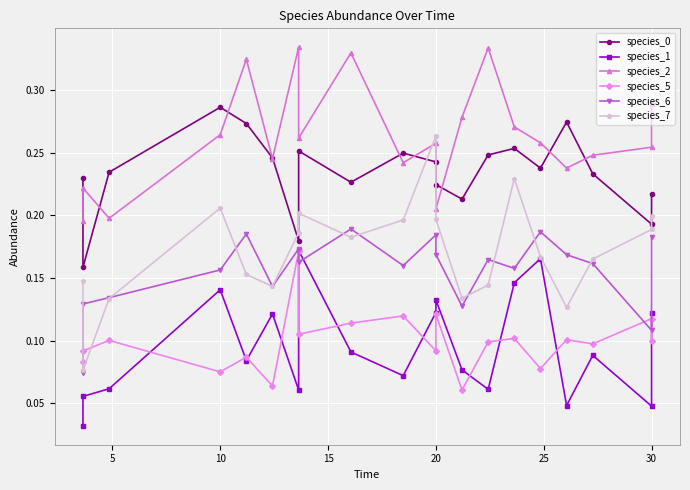

Reading right to left, list all the values displayed in this chart.

species_0: 0.2	0.2	0.2	0.3	0.2	0.3	0.2	0.2	0.2	0.2	0.2	0.2	0.3	0.2	0.2	0.3	0.3	0.2	0.2	0.2
species_1: 0.1	0.0	0.1	0.0	0.2	0.1	0.1	0.1	0.1	0.1	0.1	0.1	0.2	0.1	0.1	0.1	0.1	0.1	0.1	0.0
species_2: 0.3	0.3	0.2	0.2	0.3	0.3	0.3	0.3	0.2	0.3	0.2	0.3	0.3	0.3	0.2	0.3	0.3	0.2	0.2	0.2
species_5: 0.1	0.1	0.1	0.1	0.1	0.1	0.1	0.1	0.1	0.1	0.1	0.1	0.1	0.2	0.1	0.1	0.1	0.1	0.1	0.1
species_6: 0.2	0.1	0.2	0.2	0.2	0.2	0.2	0.1	0.2	0.2	0.2	0.2	0.2	0.2	0.1	0.2	0.2	0.1	0.1	0.1
species_7: 0.2	0.2	0.2	0.1	0.2	0.2	0.1	0.1	0.2	0.3	0.2	0.2	0.2	0.2	0.1	0.2	0.2	0.1	0.1	0.1